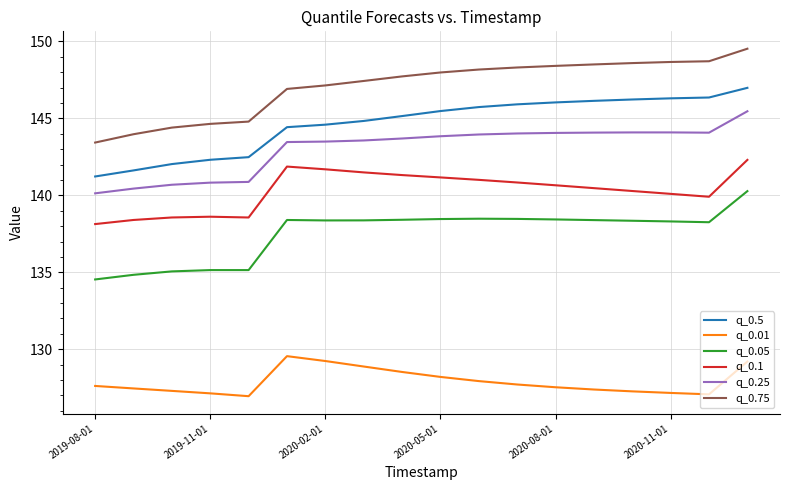

Which series has the largest total across all categories?

q_0.75